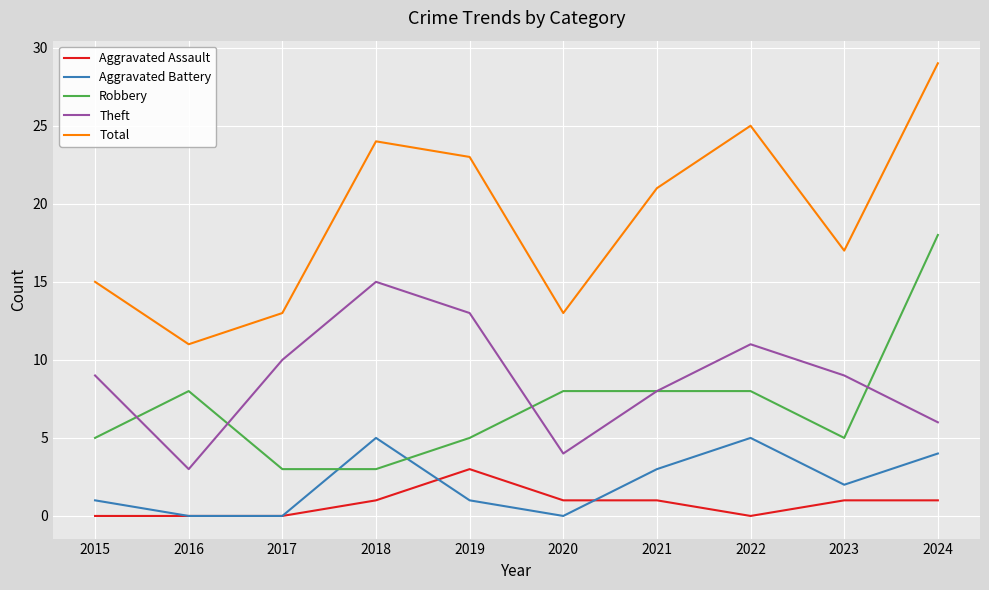

What value does the Total series have at 2016, to the nearest 5?

10